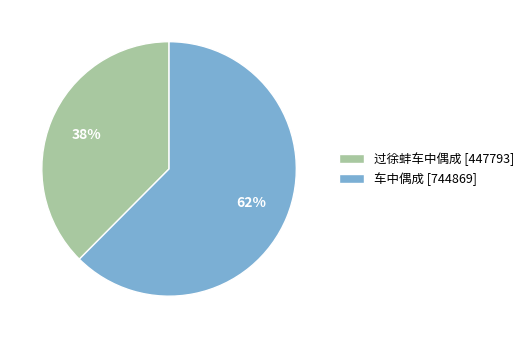

How many segments does this pie chart have?

2